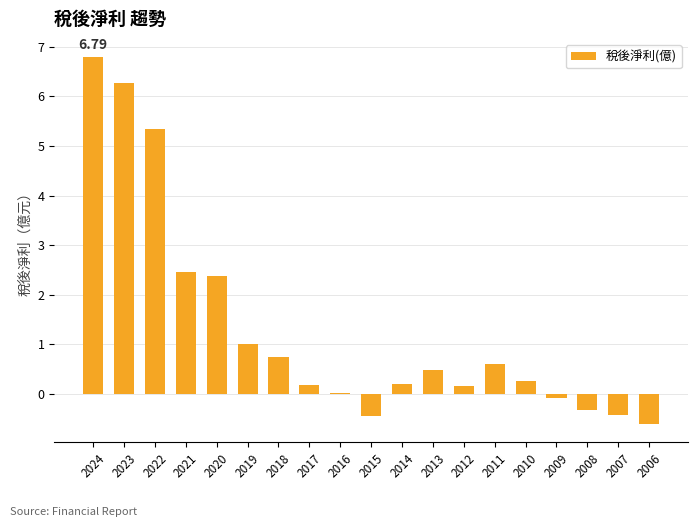

What is the sum of the values at 2006 and 2007?

-1.0